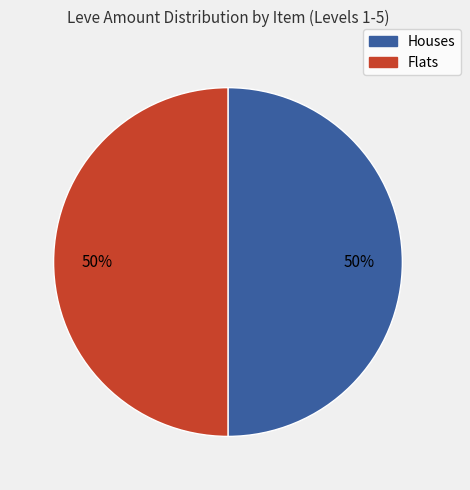

To the nearest percent, what is the average slice percentage?

50%